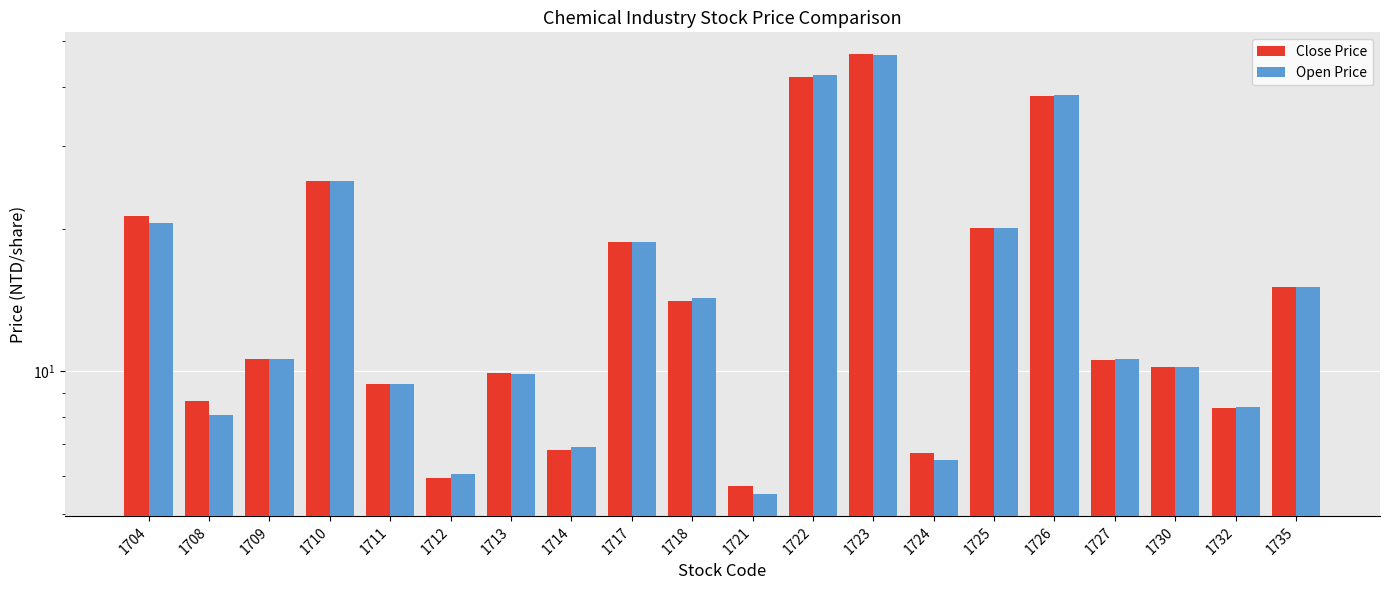

How many bars are there in each group?

2